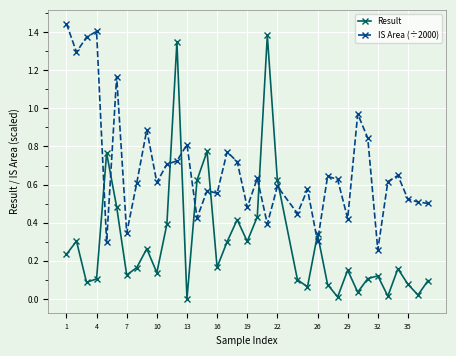

Which series has the widest spread of values?

Result